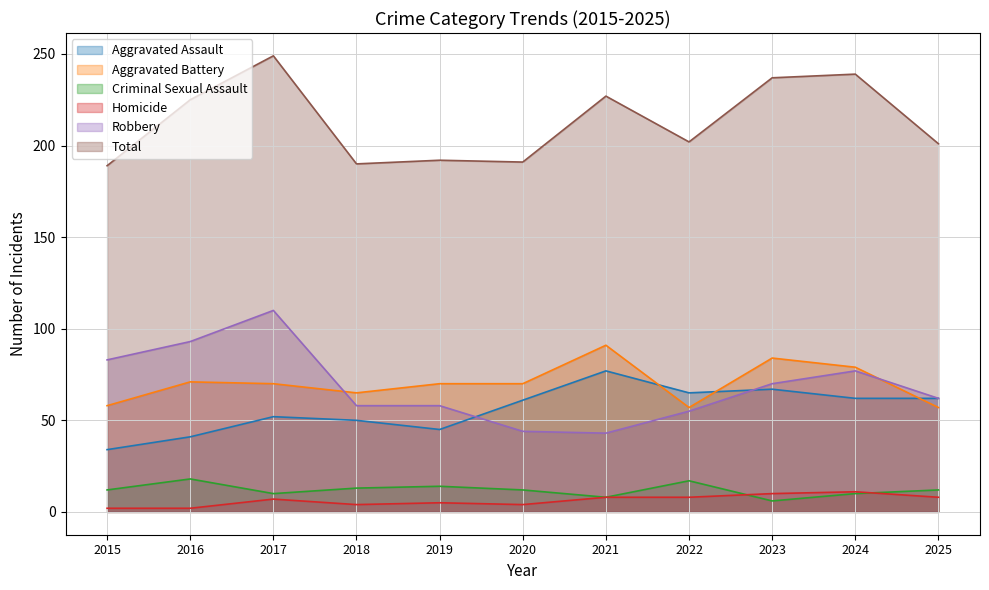

True or false: Aggravated Assault and Criminal Sexual Assault intersect in this chart.

False